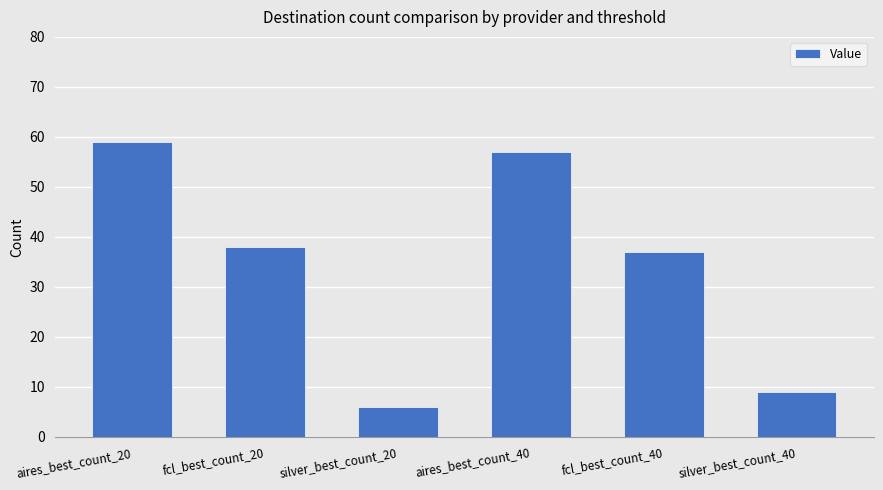

What is the smallest value displayed?

6